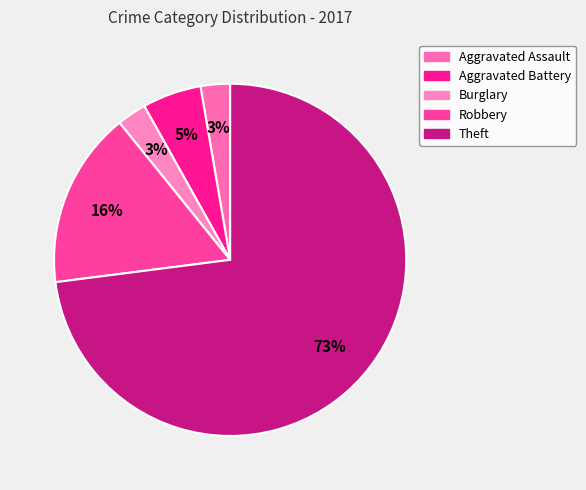

Which slice is the smallest?

Aggravated Assault